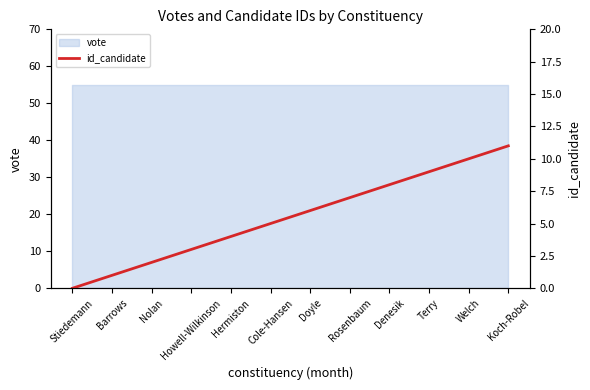

The chart shows a value of 7 at Rosenbaum. True or false?

True